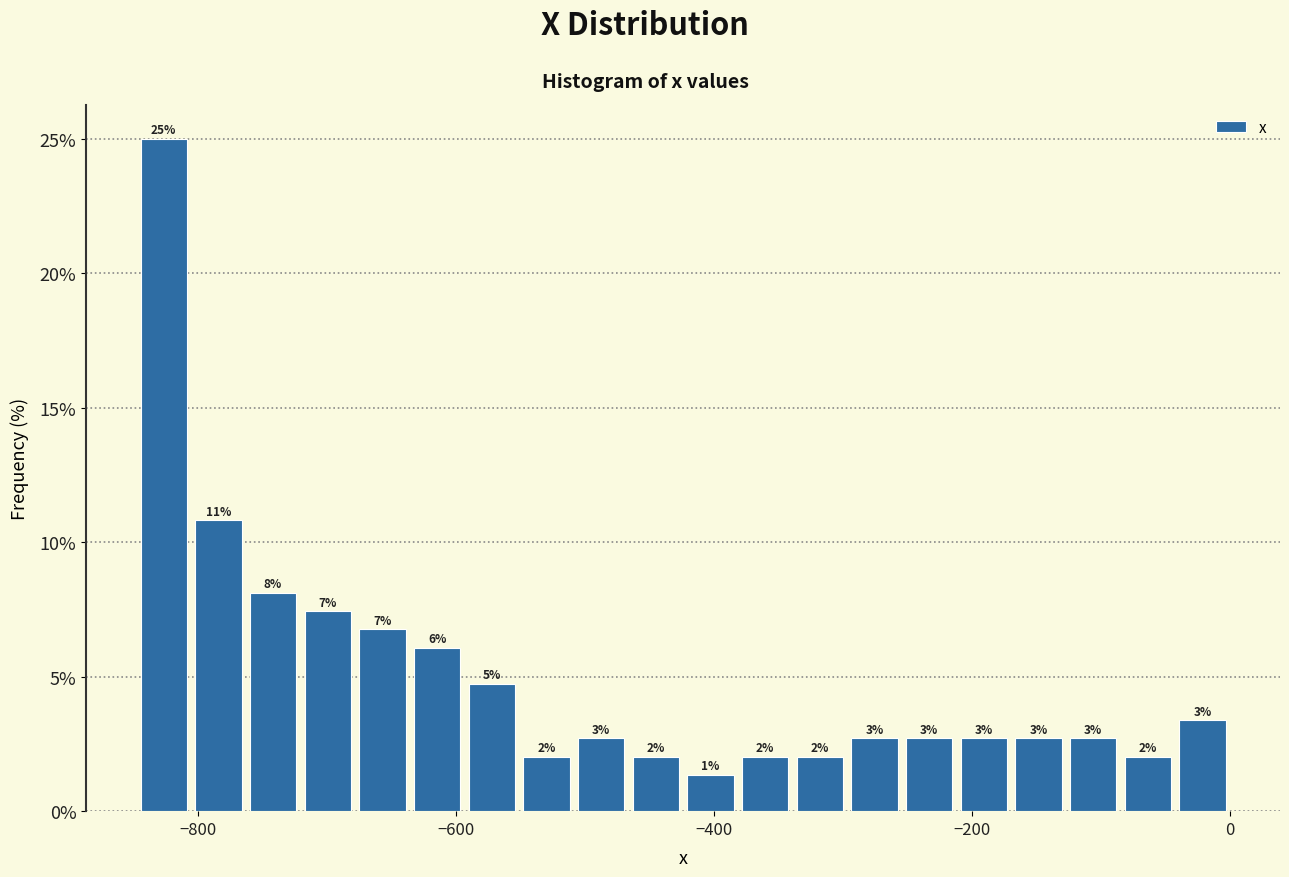

Read against the x-axis, roughly where is the centre of the tallest bar?

-820